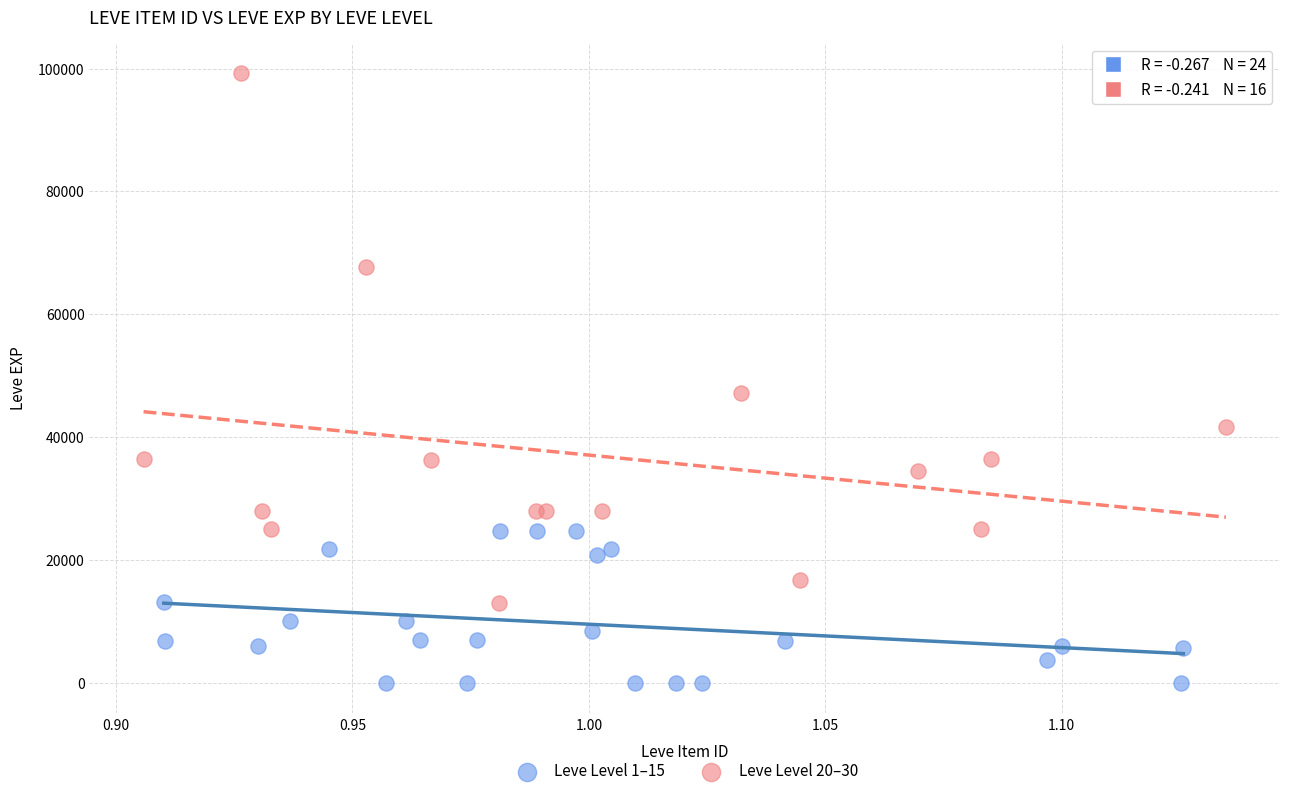

Which series contains the lowest Y value?

Leve Level 1–15